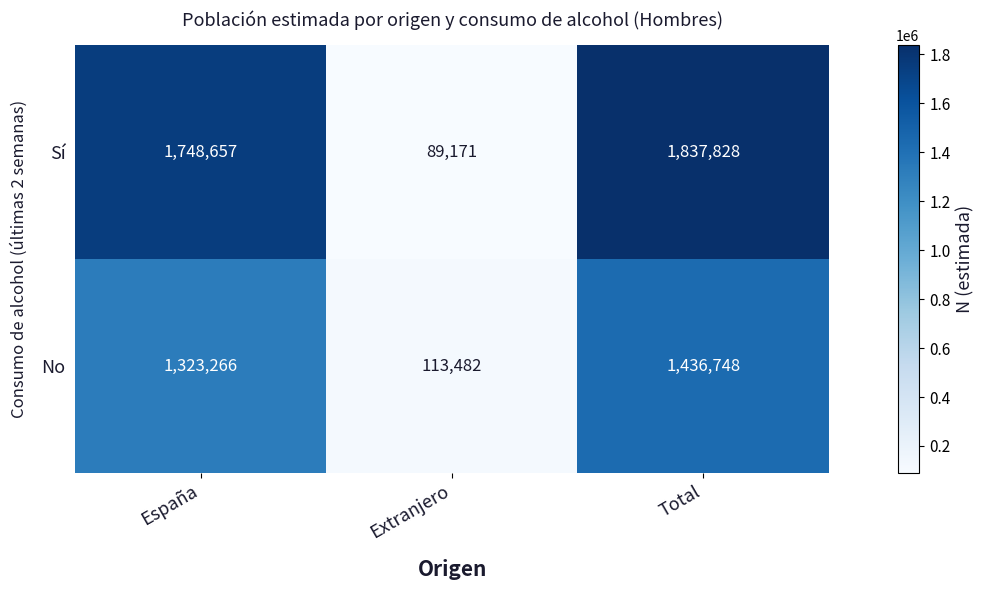

Reading left to right, what are all the values shown in this chart?

Sí: España=1748657	Extranjero=89171	Total=1837828
No: España=1323266	Extranjero=113482	Total=1436748